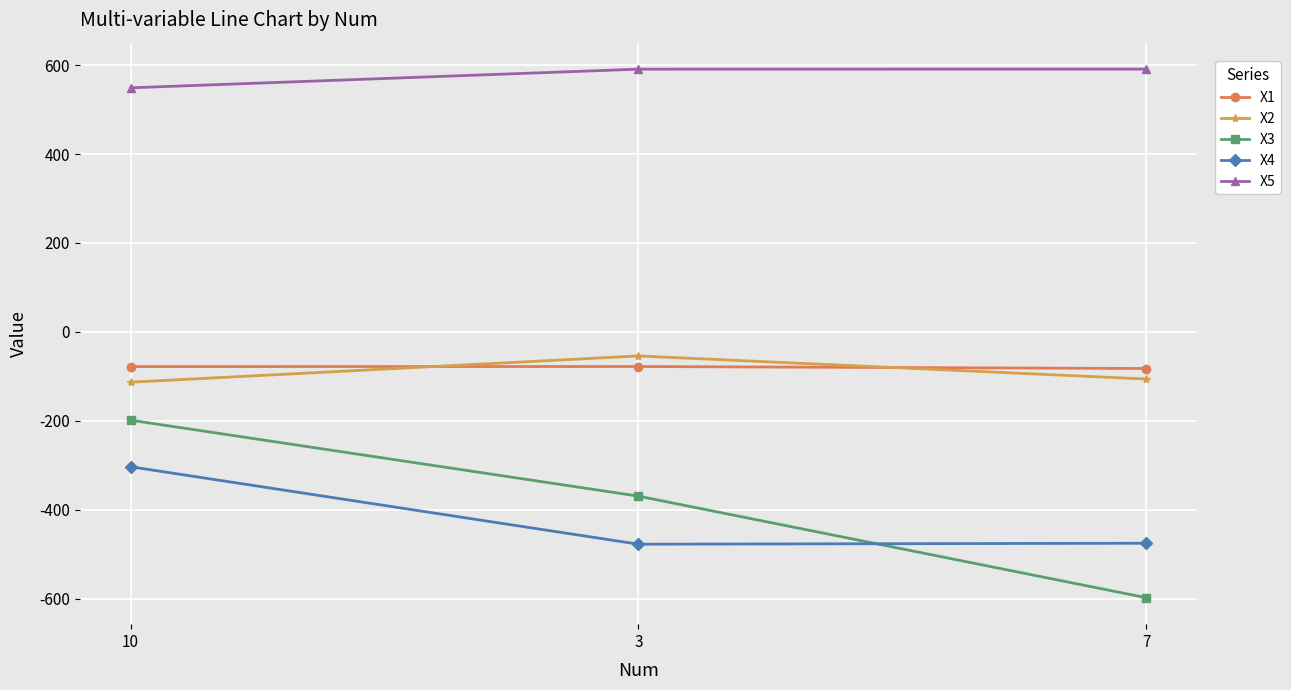

What is the average value of the X3 series?

-388.5